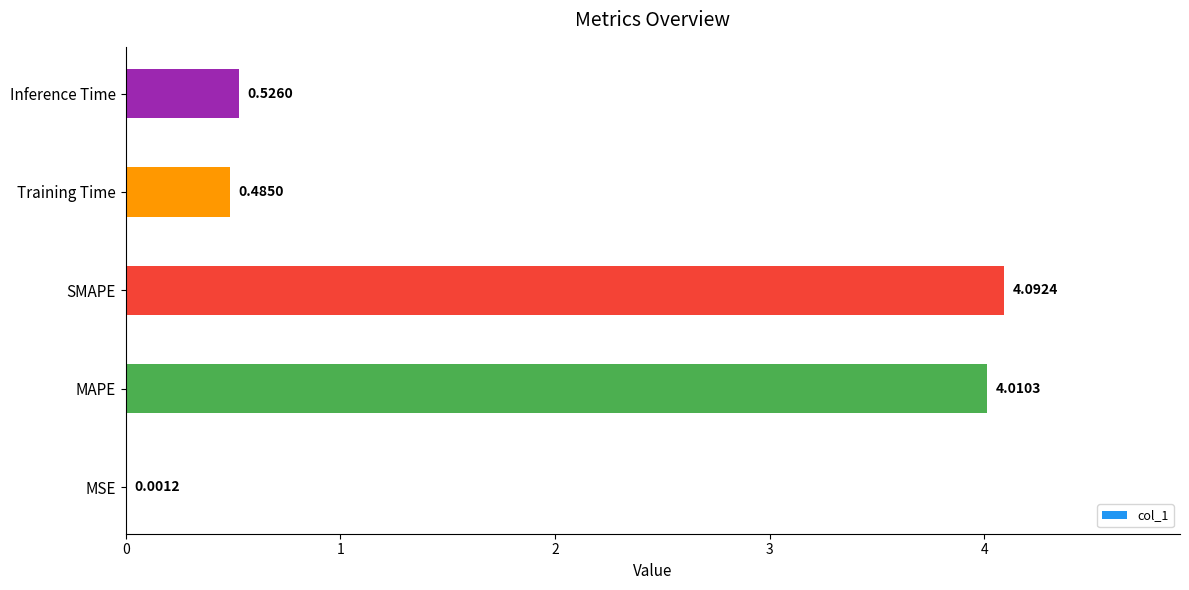

What is the sum of all values?

9.1